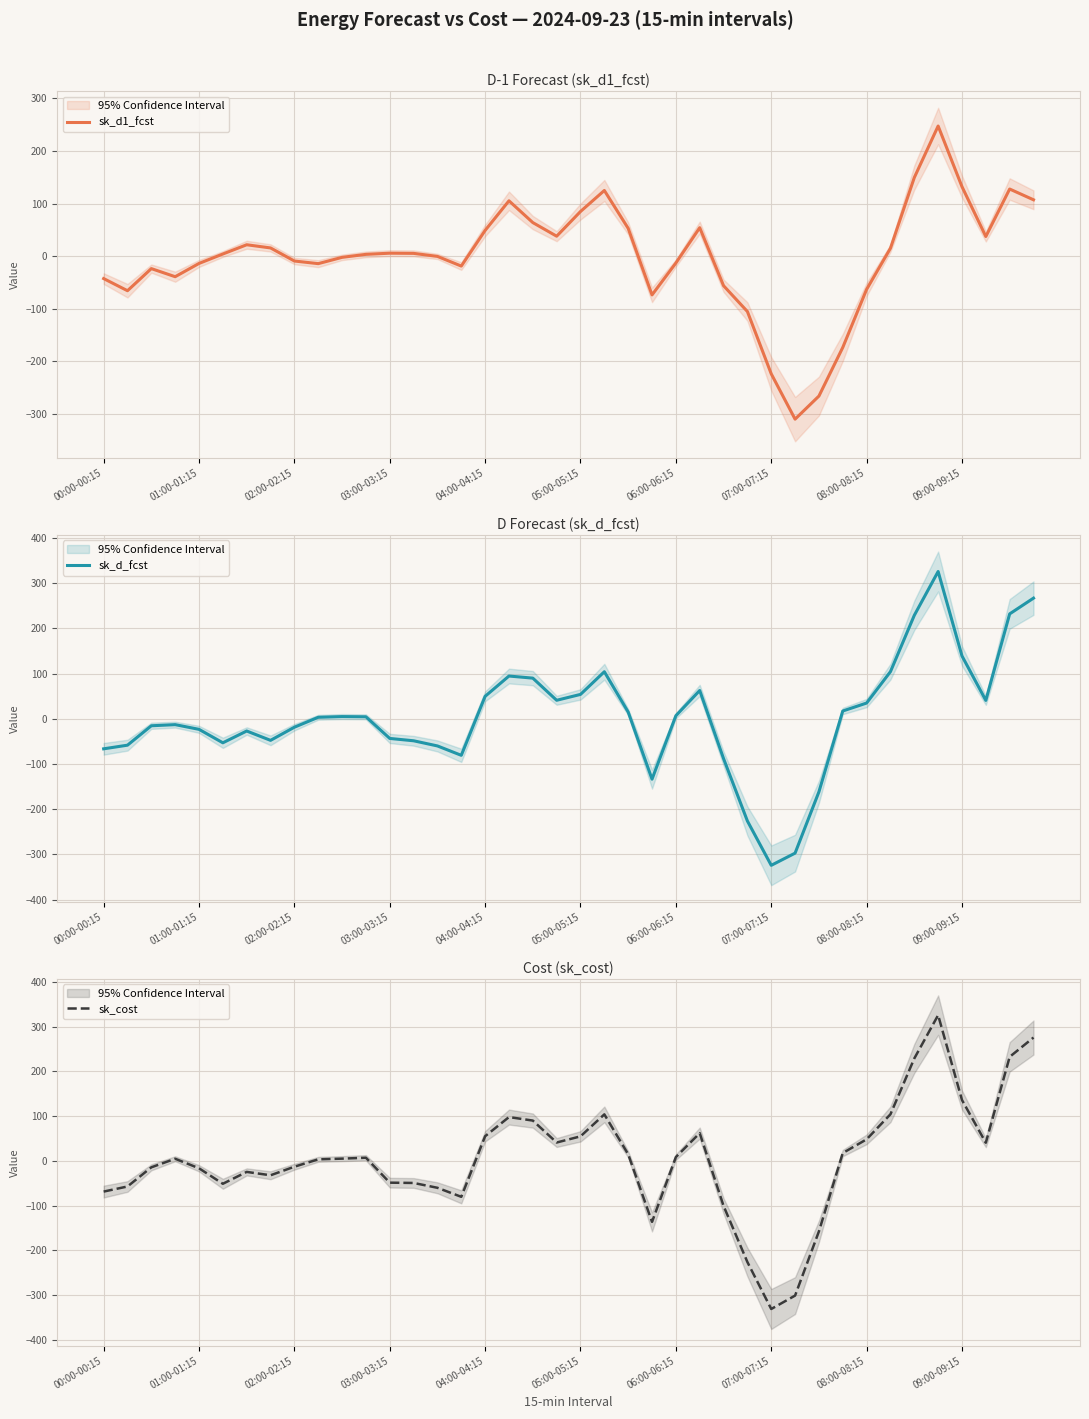

How many values in sk_d_fcst are below zero?

19